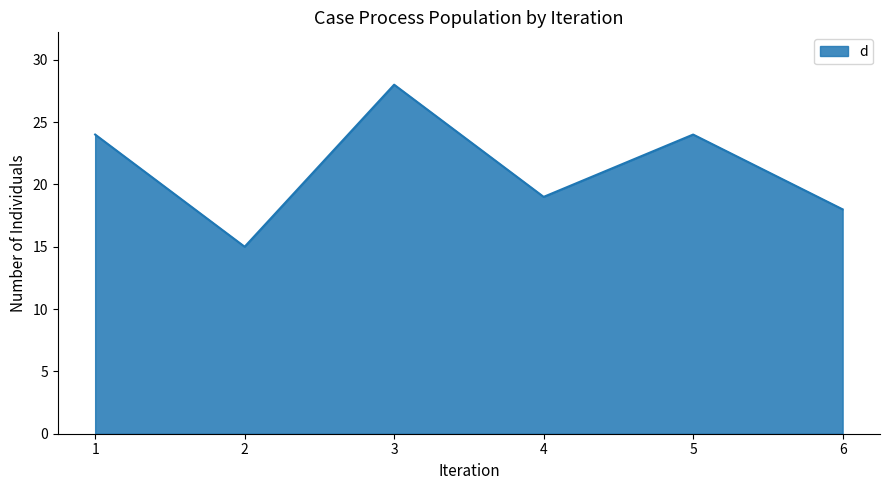

How many lines are shown in the chart?

1